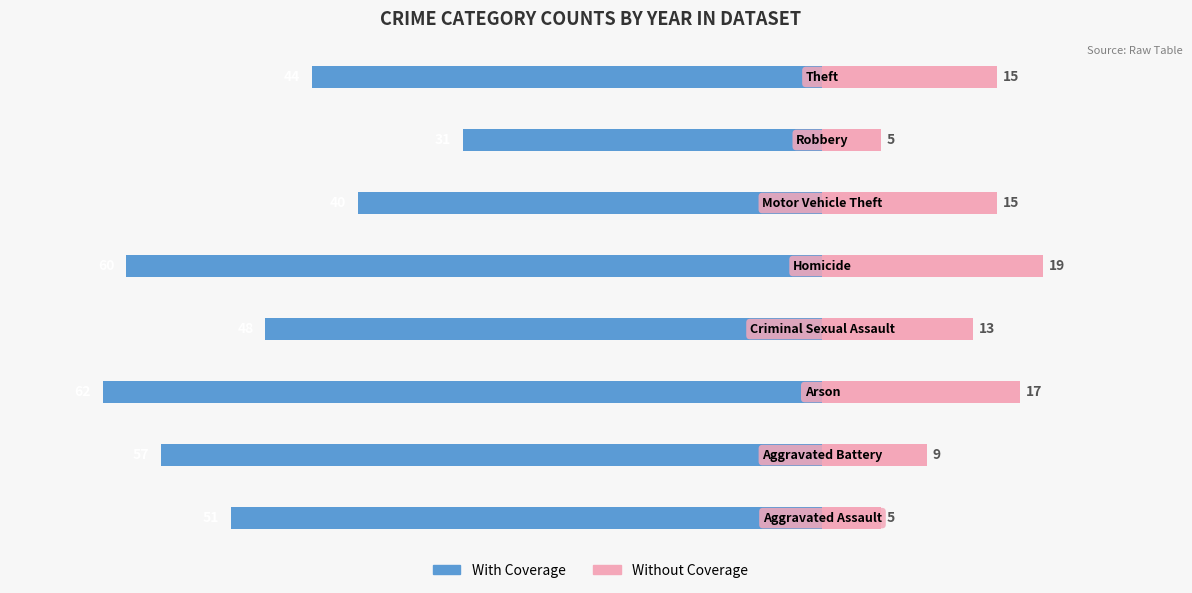

How many bars are there in each group?

2